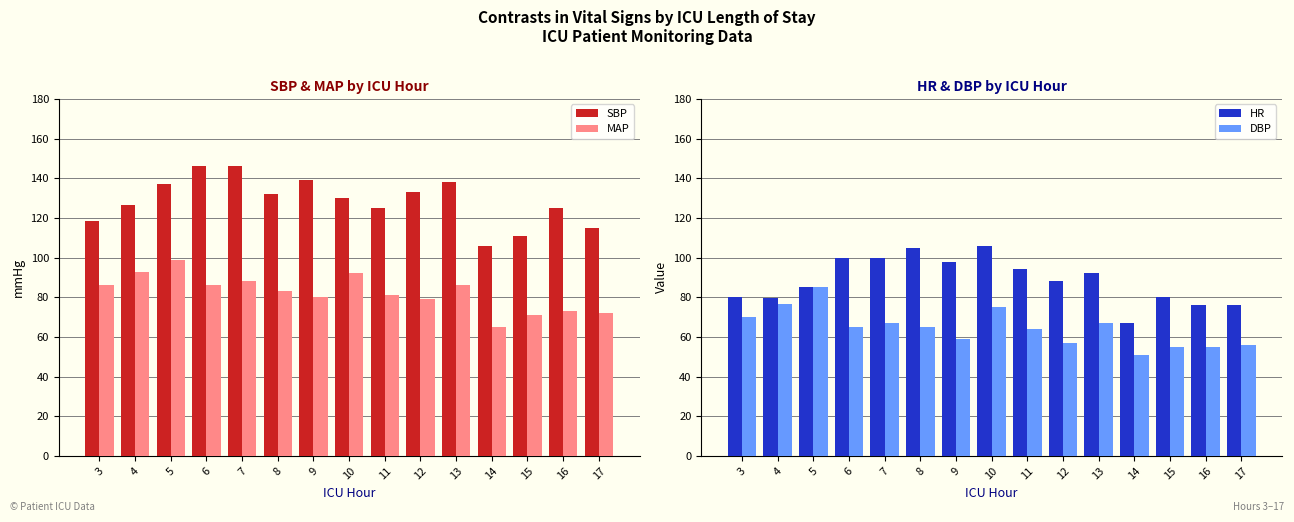

Is the value of DBP at 11 greater than the value of HR at 5?

No